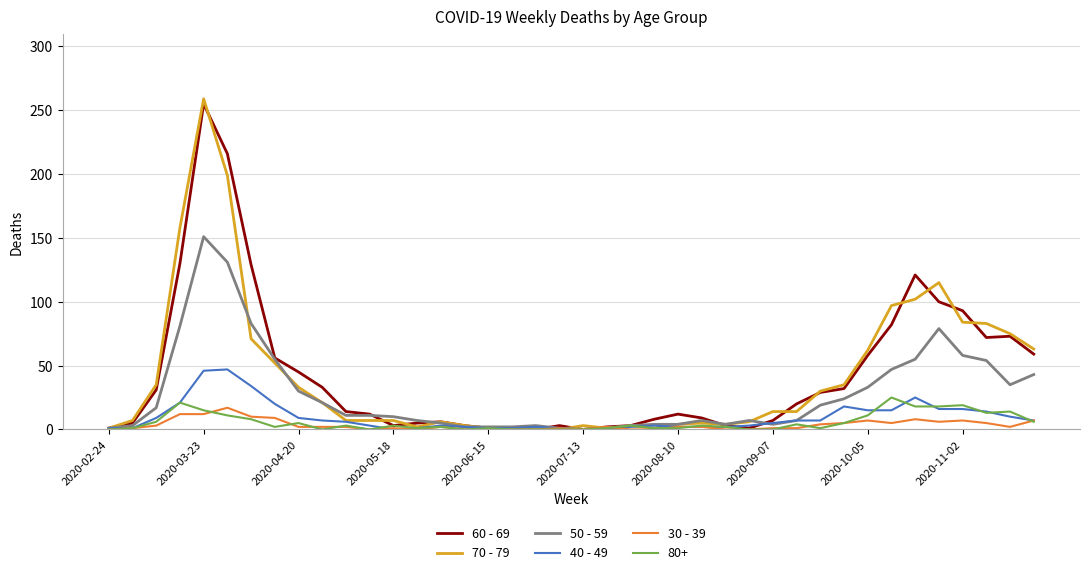

Which series has the largest range (max minus min)?

70 - 79